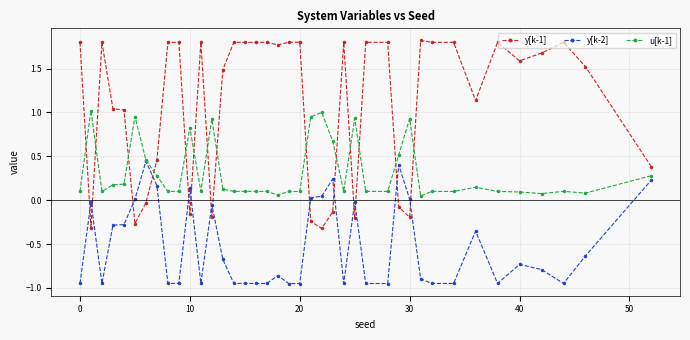

What are all the series names shown in the legend?

y[k-1], y[k-2], u[k-1]